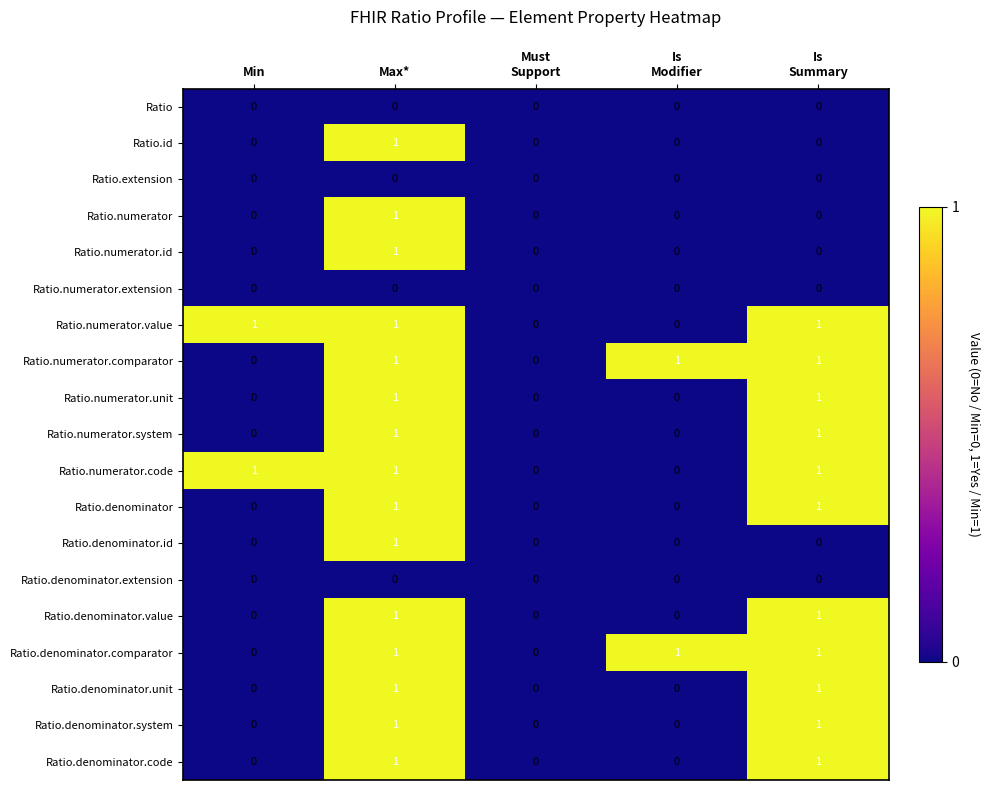

At which category is the sum across all series the highest?

Max*